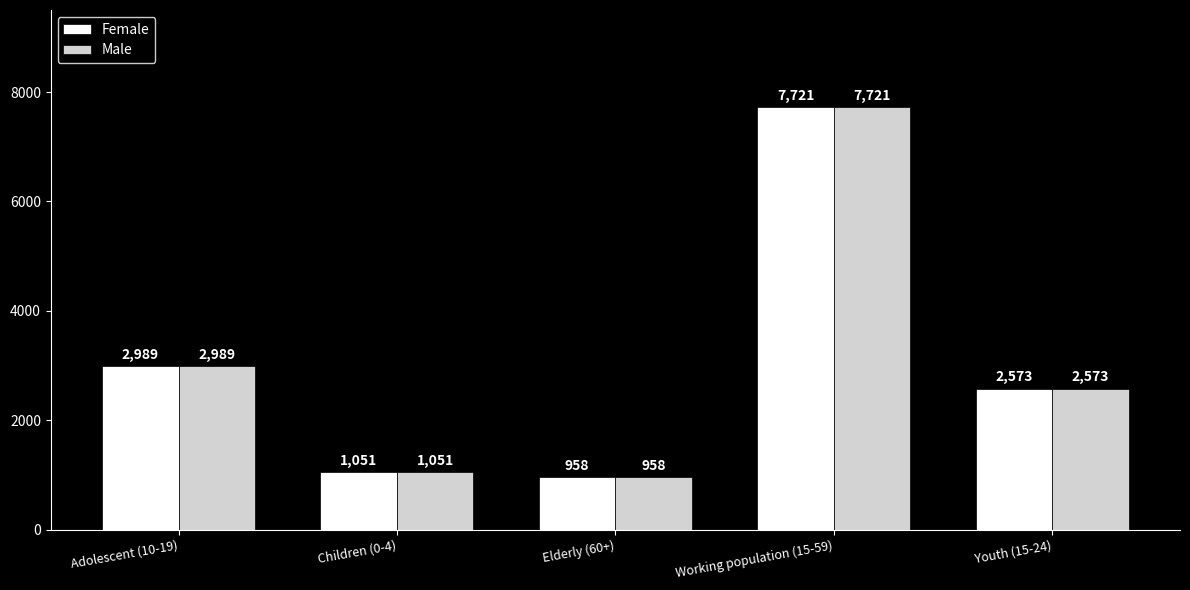

The Female series shows 1432 at Elderly (60+). True or false?

False